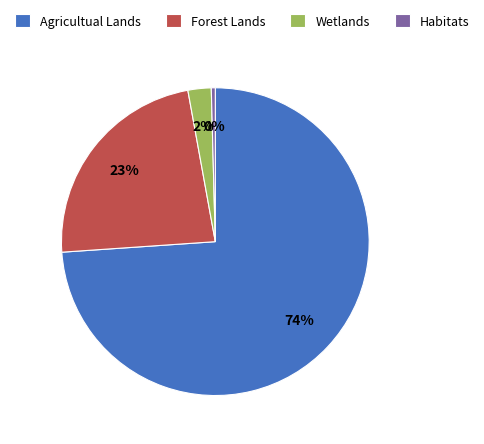

What percentage is the Wetlands slice, to the nearest percent?

2%